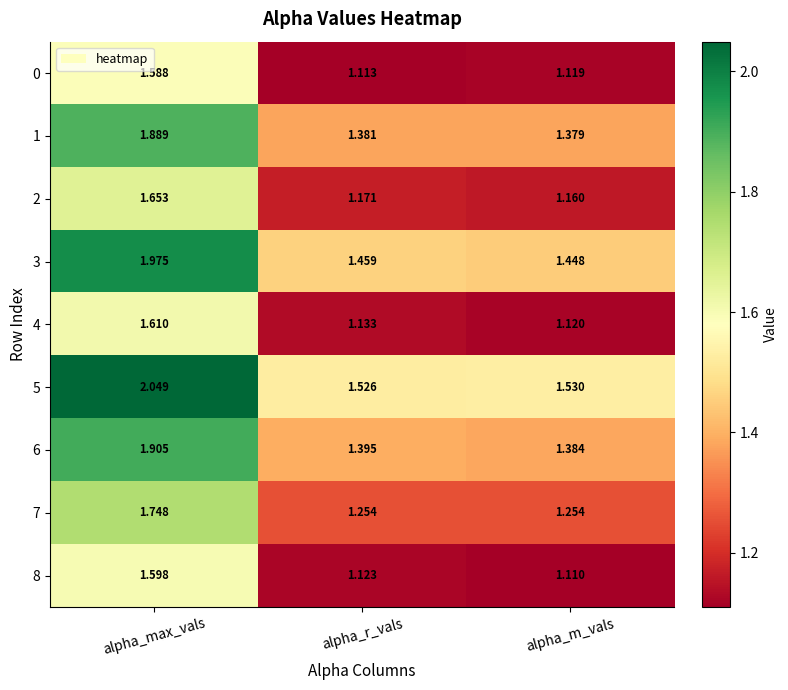

Which category has the lowest value across all series?

alpha_m_vals